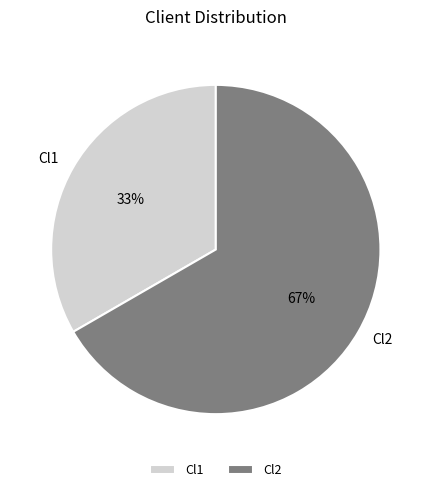

Do Cl1 and Cl2 together represent more than half of the pie?

Yes